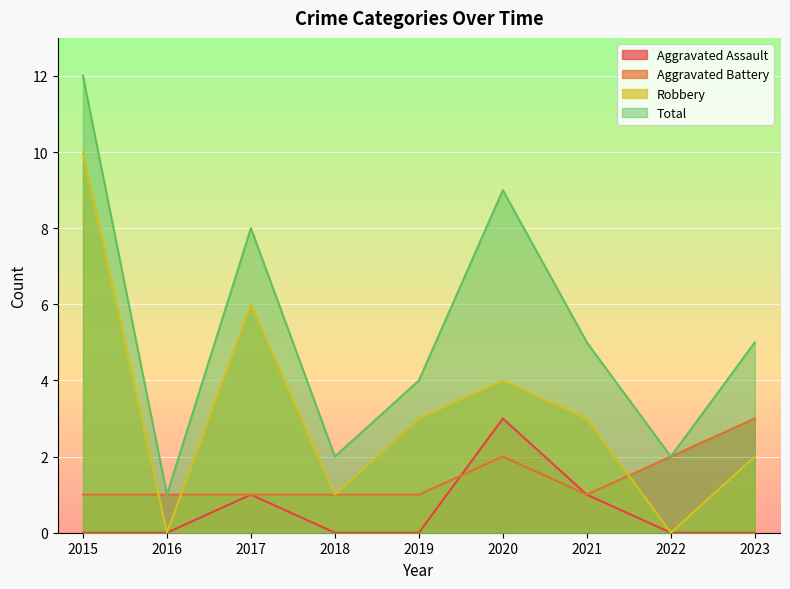

What is the value of the Robbery point at the 7th from the left?

3